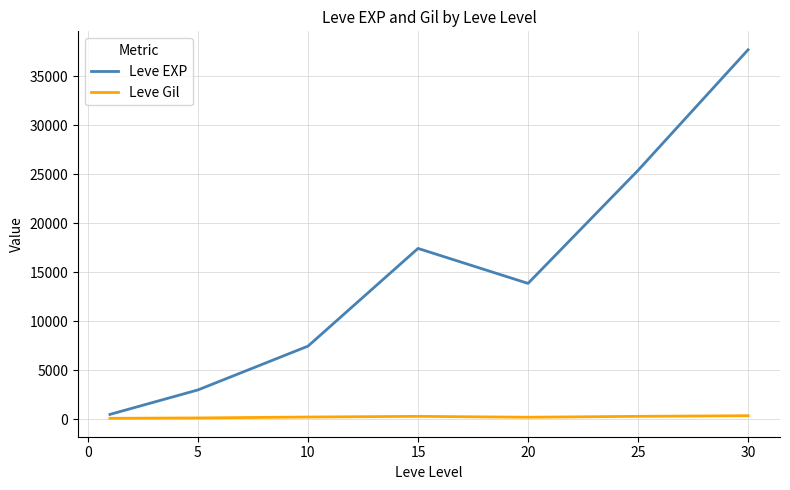

List the series in order of their peak value, highest first.

Leve EXP, Leve Gil